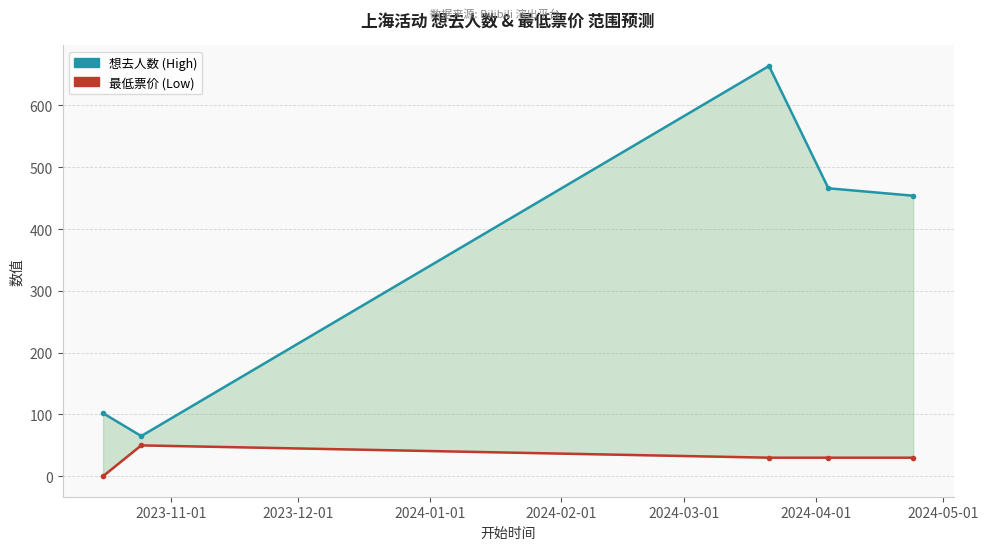

True or false: 想去人数 (High) and 最低票价 (Low) intersect in this chart.

False